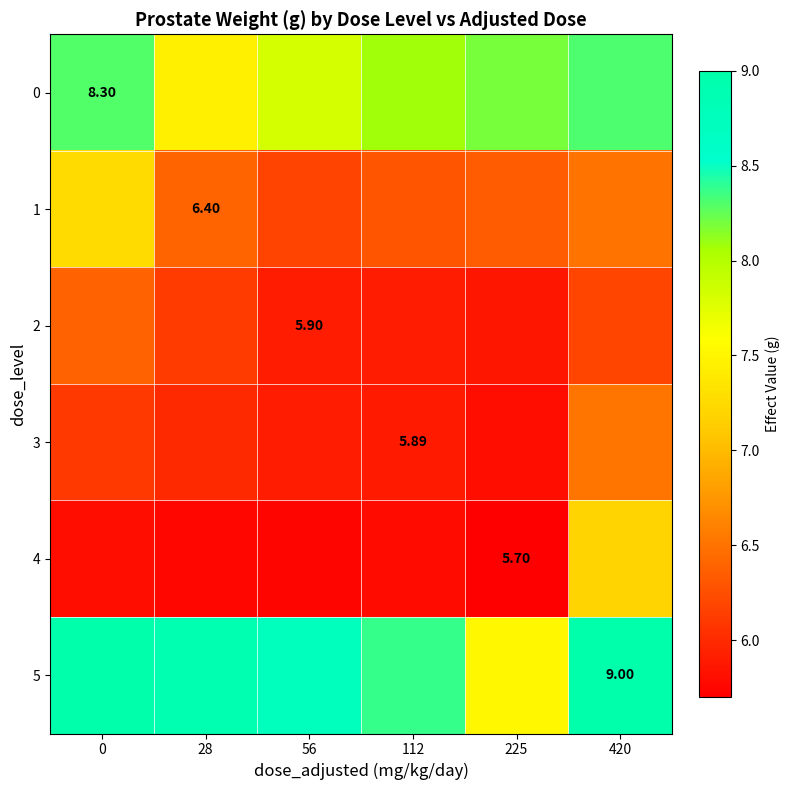

Is the value of 4 at 225 greater than the value of 1 at 28?

No